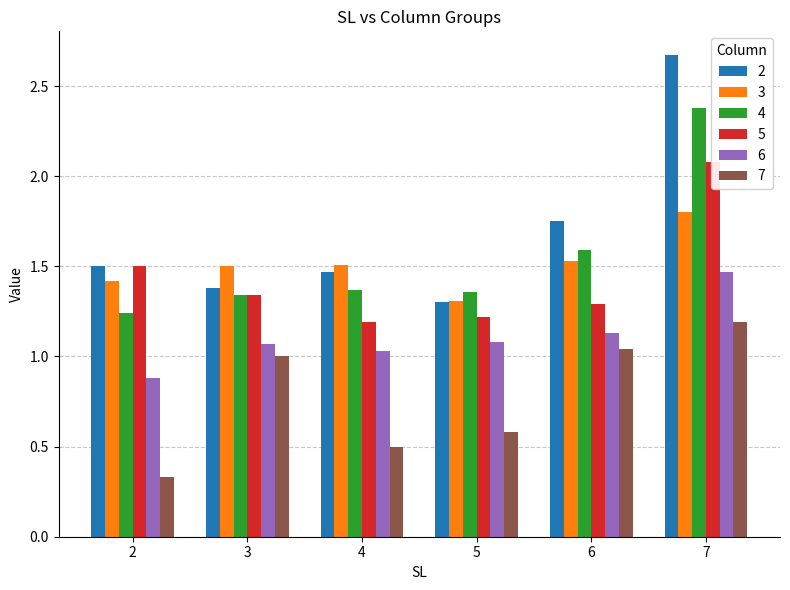

What is the average value of the 4 series?

1.5